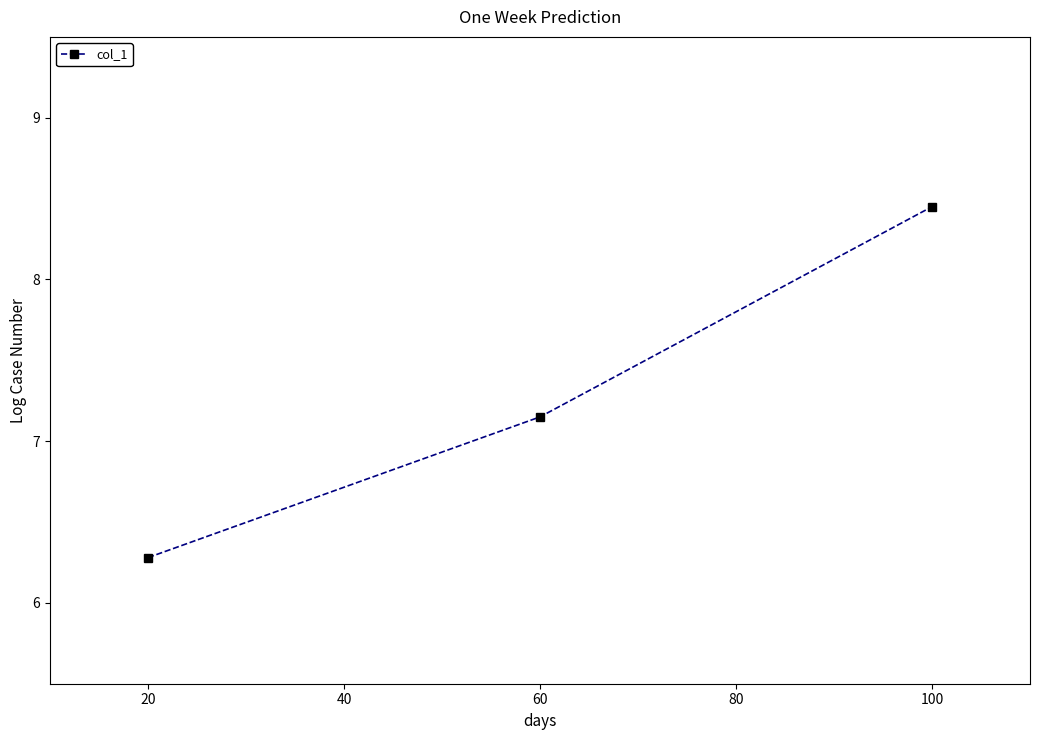

The chart shows a value of 4.4 at 20. True or false?

False